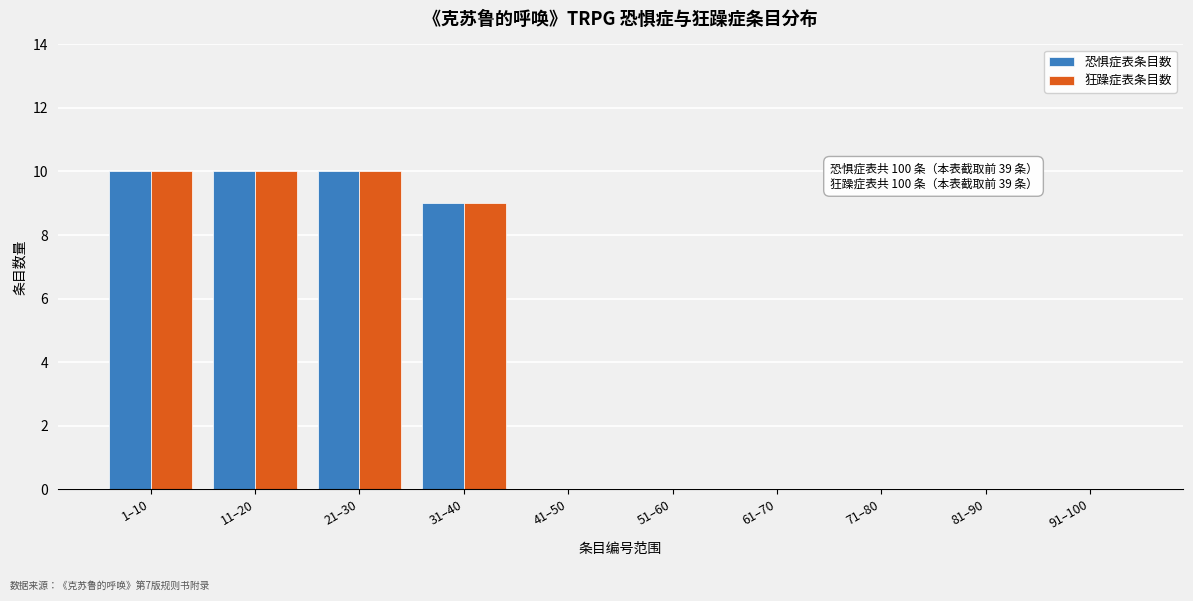

Reading left to right, what are all the values shown in this chart?

恐惧症表条目数: 1–10=10	11–20=10	21–30=10	31–40=9	41–50=0	51–60=0	61–70=0	71–80=0	81–90=0	91–100=0
狂躁症表条目数: 1–10=10	11–20=10	21–30=10	31–40=9	41–50=0	51–60=0	61–70=0	71–80=0	81–90=0	91–100=0